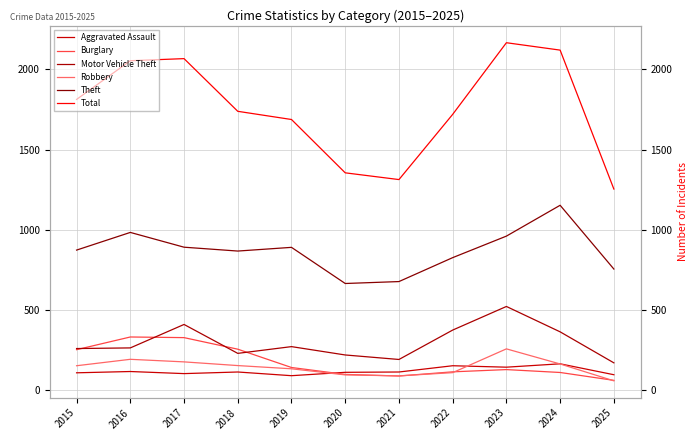

Reading right to left, transcribe all the data shown in this chart.

Aggravated Assault: 98	166	145	154	115	113	92	115	105	118	110
Burglary: 63	112	130	116	90	100	143	257	329	333	254
Motor Vehicle Theft: 172	365	523	376	193	221	273	231	411	265	261
Robbery: 60	165	259	111	91	97	135	155	178	194	154
Theft: 756	1153	961	827	678	666	891	868	892	984	874
Total: 1254	2119	2165	1719	1313	1355	1687	1738	2066	2053	1812